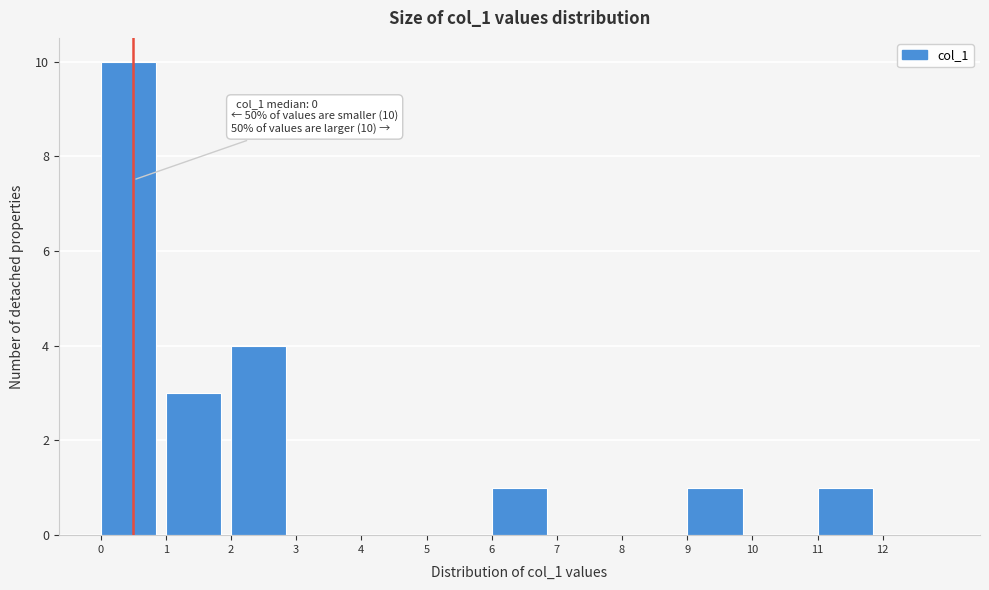

Over which range of the x-axis is the bar tallest?

0 to 1